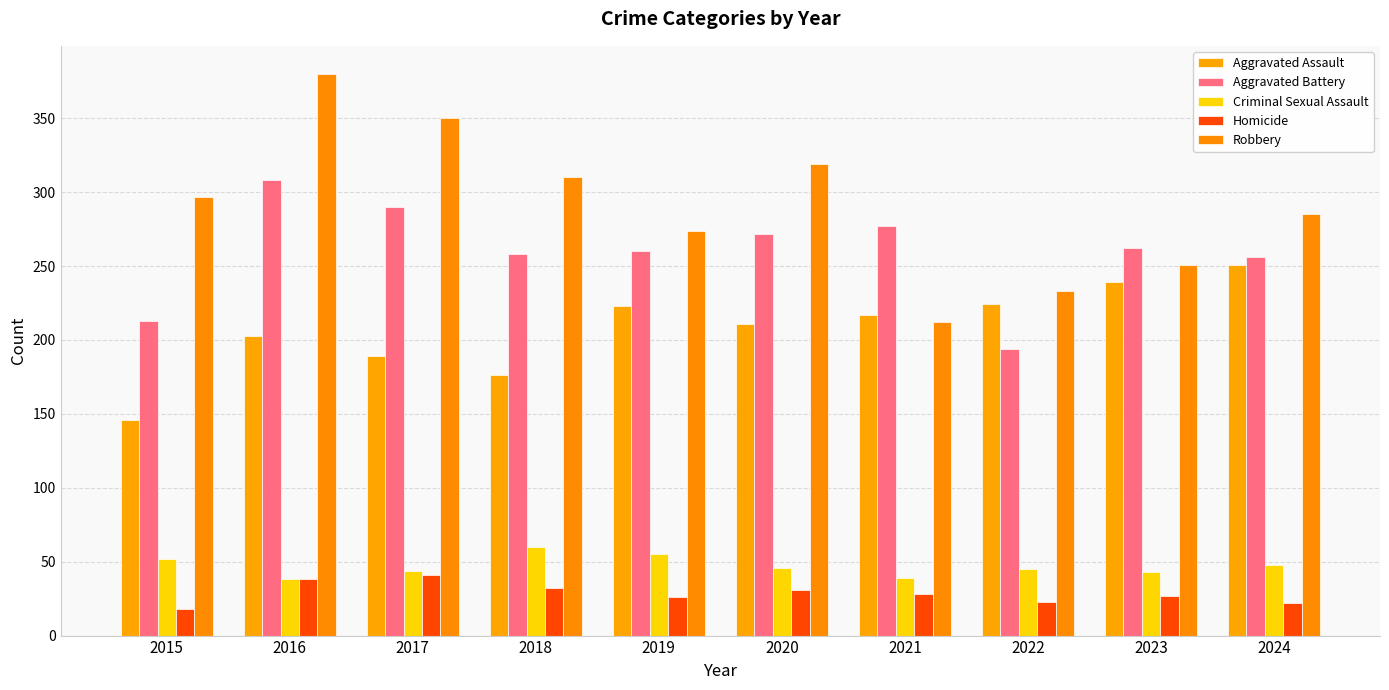

What is the value of the Homicide bar at the 9th from the left?

27